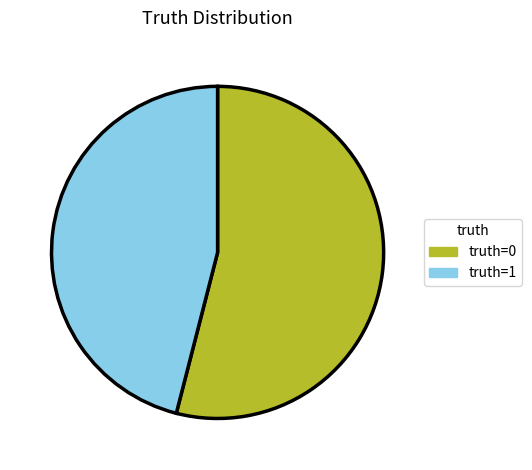

Does truth=0 represent more than half of the total?

Yes